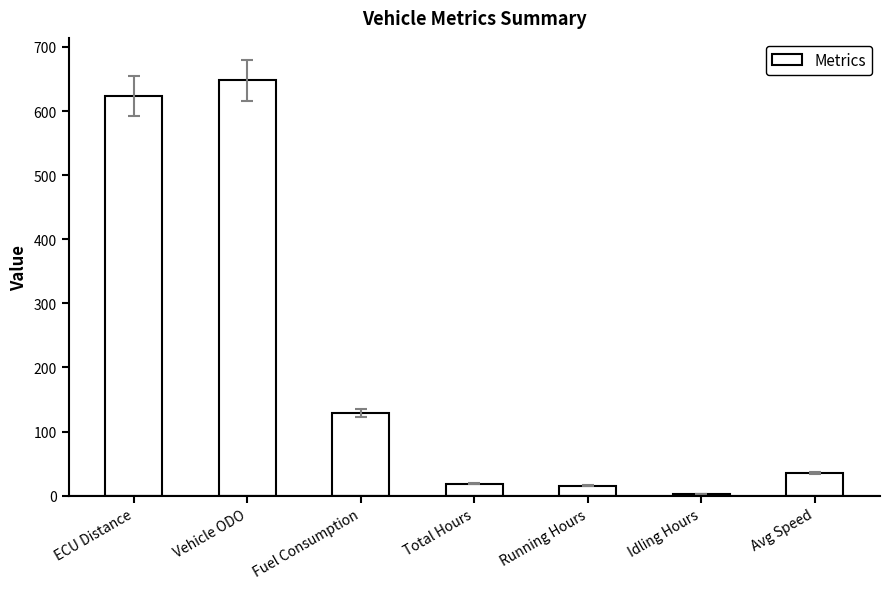

Reading left to right, list all the values displayed in this chart.

623.9	647.7	128.5	18.5	15.3	1.9	35.0